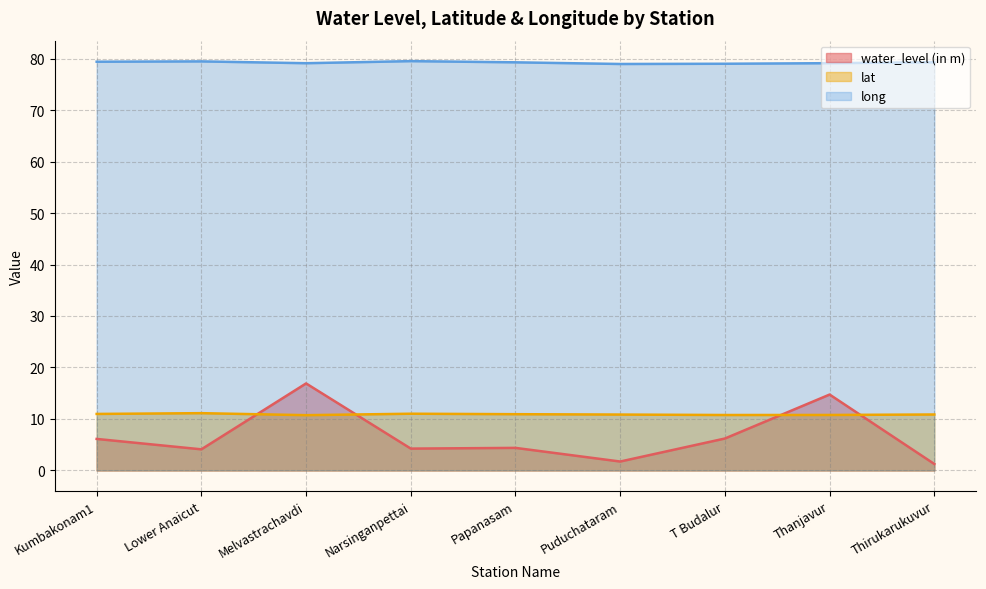

What is the total value across all series at Puduchataram?

91.5